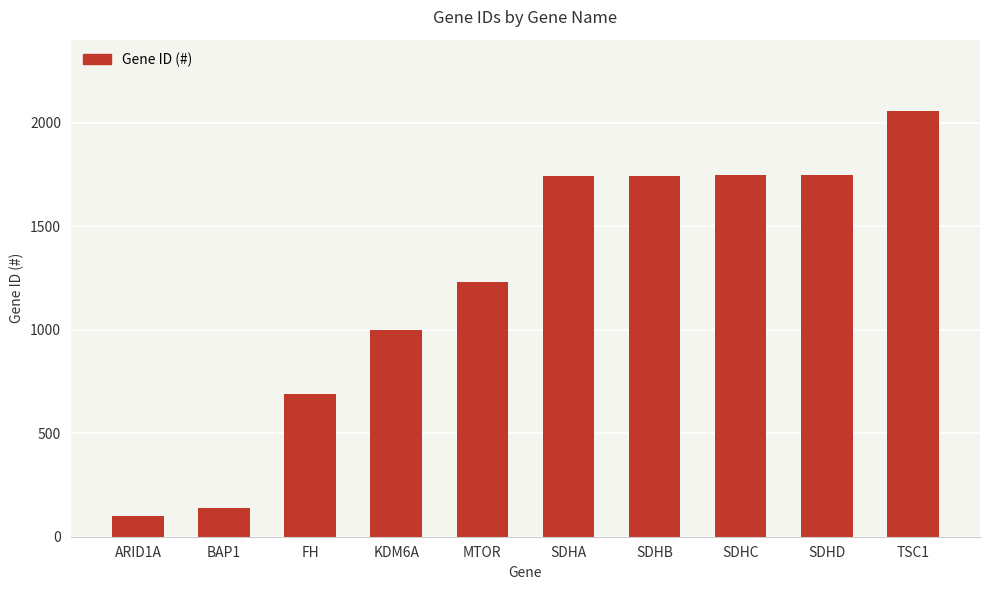

True or false: the data shows 1213 at SDHC.

False